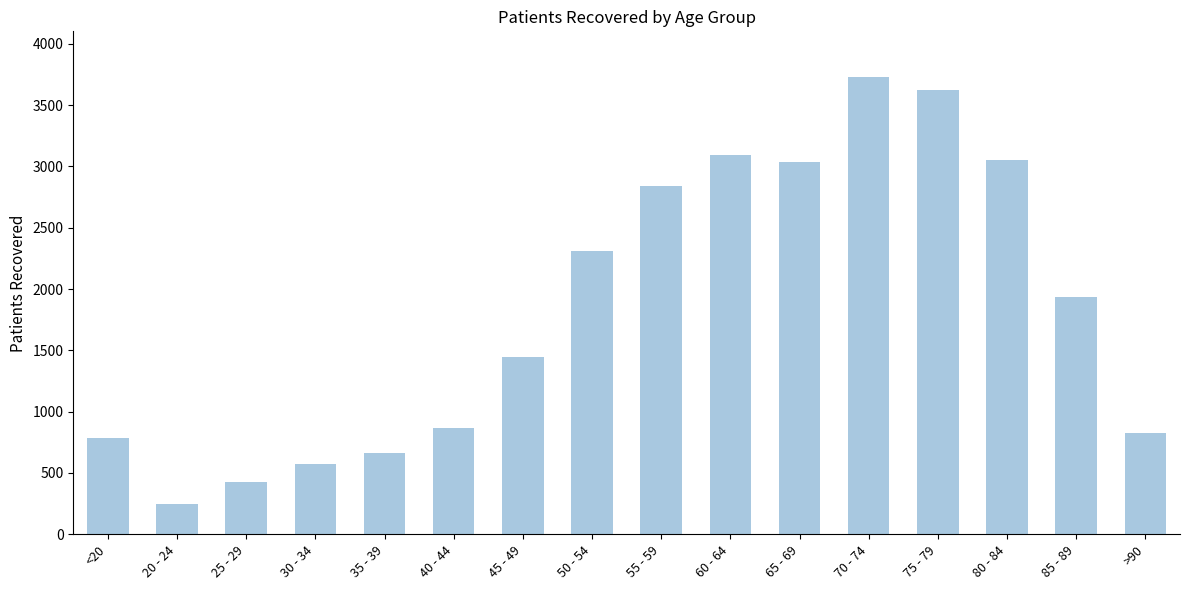

Where is the data nearest to the value 1988?

85 - 89